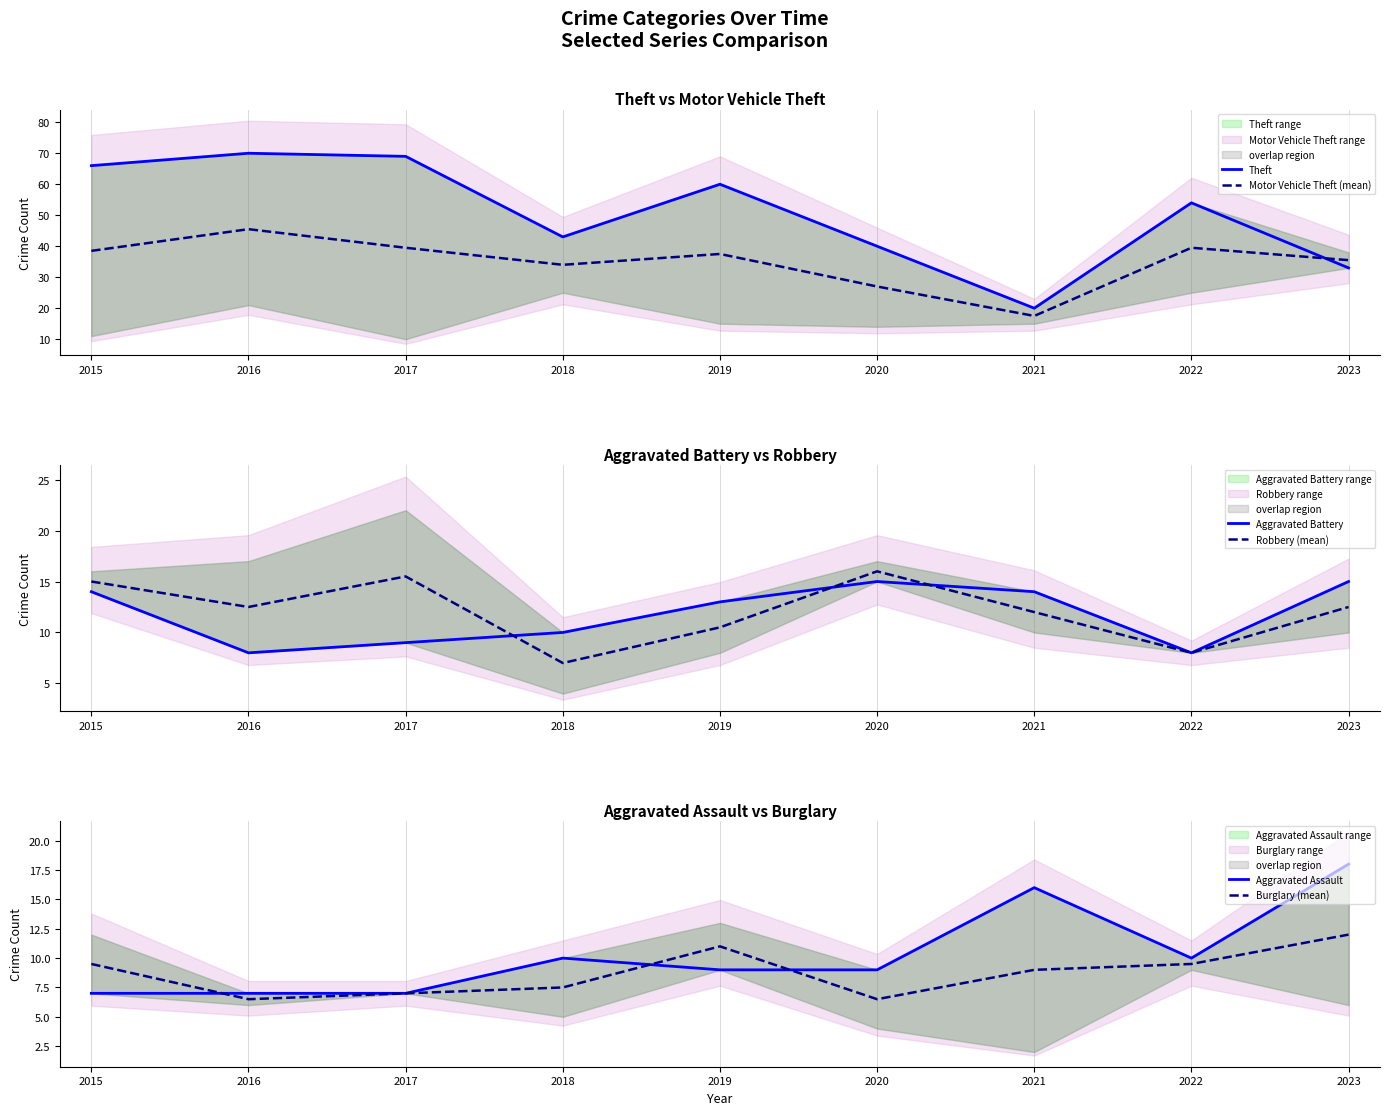

Does the chart have visible grid lines?

Yes